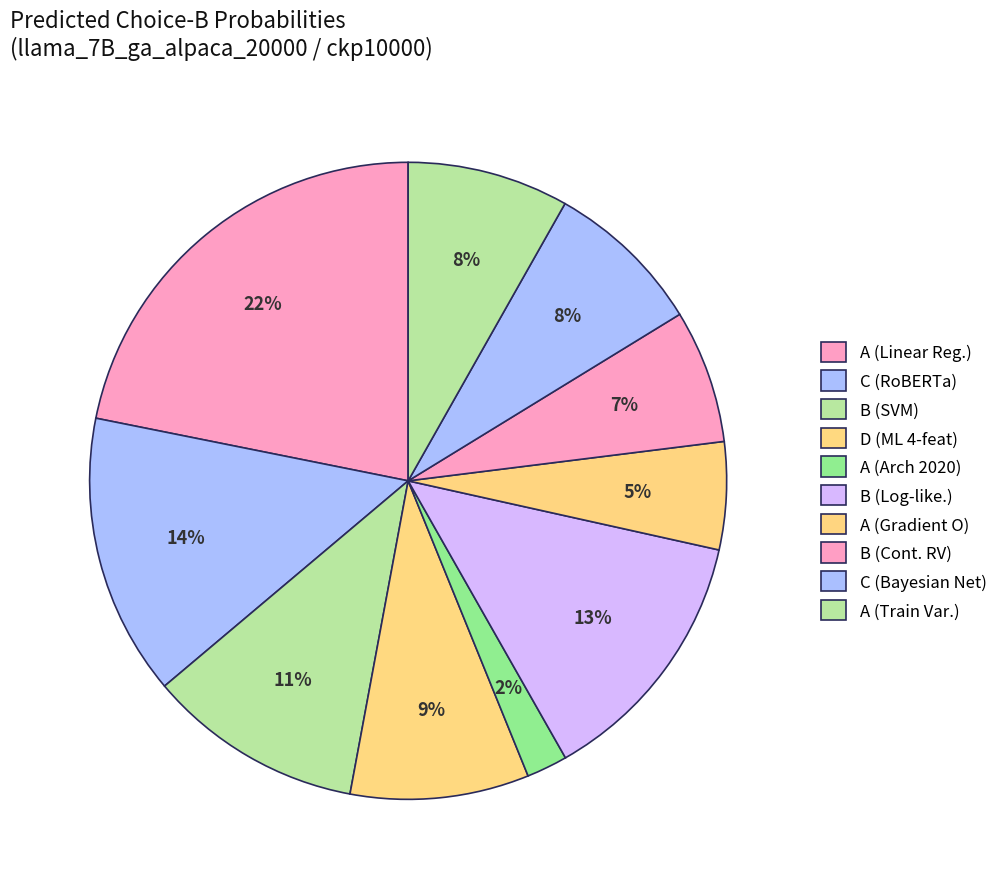

How many segments does this pie chart have?

10